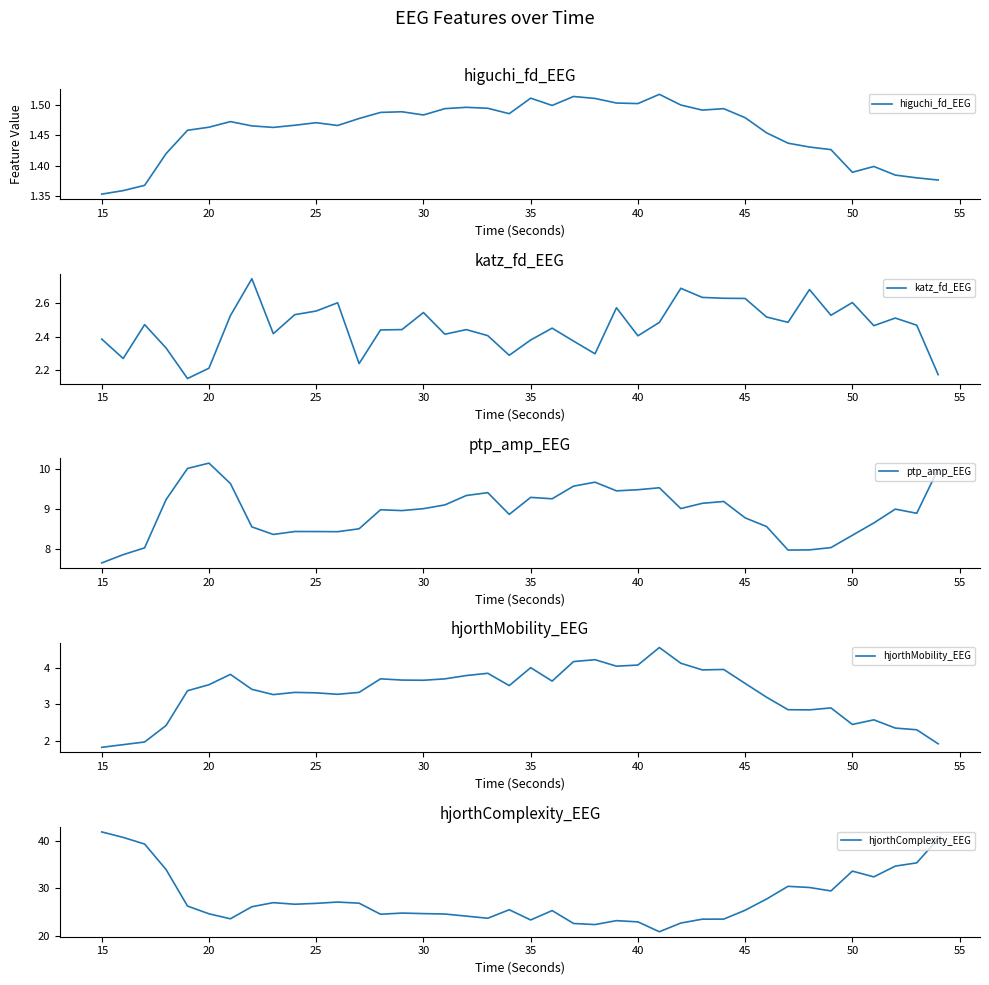

At which label does ptp_amp_EEG reach its minimum?

15